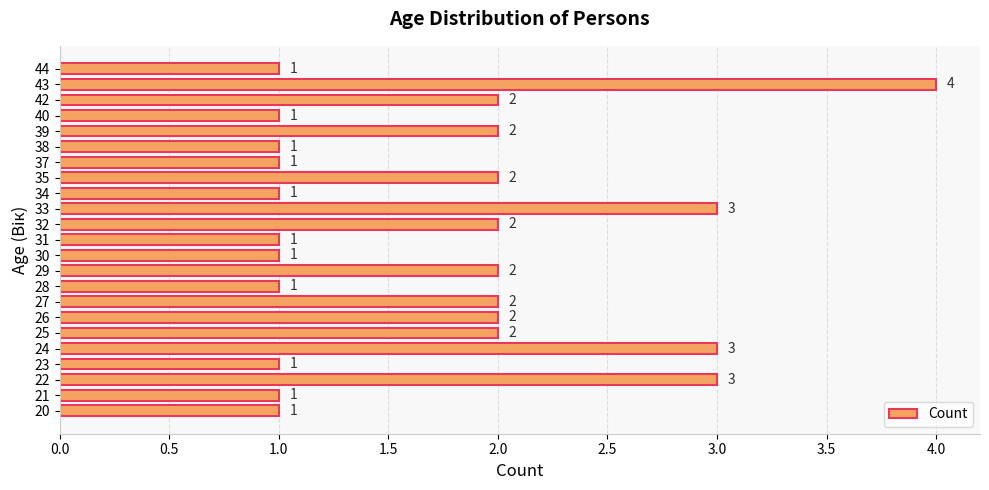

Count the values in the range 1 to 2.

19